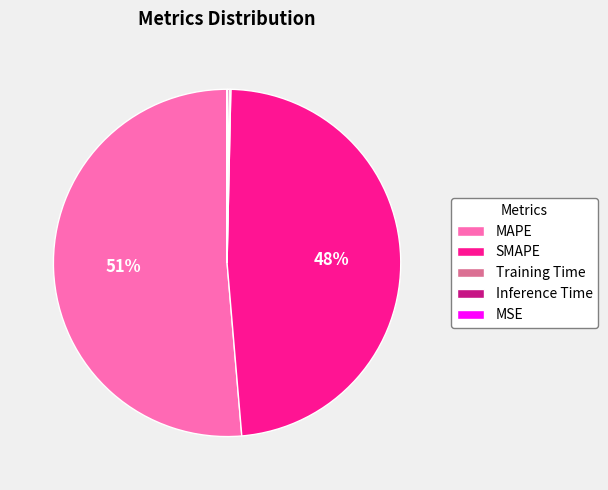

What is the largest slice in the pie chart?

MAPE